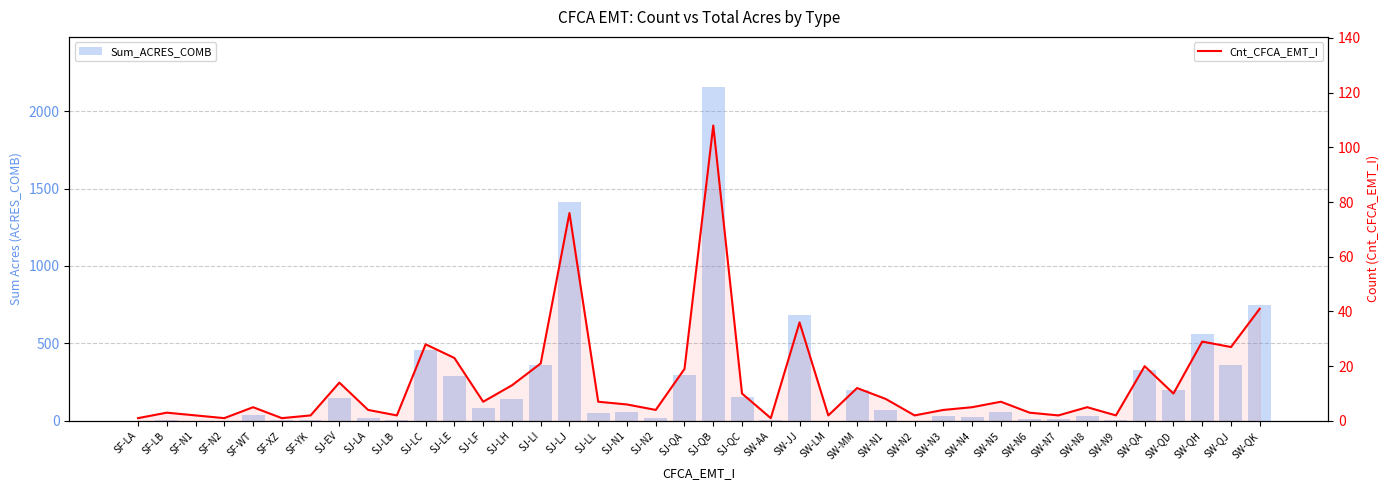

Reading left to right, transcribe all the data shown in this chart.

Sum_ACRES_COMB: SF-LA=1.5	SF-LB=3.4	SF-N1=1.9	SF-N2=1.7	SF-WT=35.0	SF-XZ=6.5	SF-YK=3.5	SJ-EV=150.3	SJ-LA=19.4	SJ-LB=6.5	SJ-LC=458.8	SJ-LE=289.5	SJ-LF=80.7	SJ-LH=139.3	SJ-LI=362.7	SJ-LJ=1413.2	SJ-LL=52.0	SJ-N1=57.3	SJ-N2=16.4	SJ-QA=294.2	SJ-QB=2155.5	SJ-QC=153.4	SW-AA=4.8	SW-JJ=684.0	SW-LM=1.9	SW-MM=196.4	SW-N1=67.4	SW-N2=2.1	SW-N3=29.0	SW-N4=22.7	SW-N5=60.2	SW-N6=9.3	SW-N7=14.8	SW-N8=31.5	SW-N9=8.6	SW-QA=329.4	SW-QD=198.6	SW-QH=560.8	SW-QJ=361.0	SW-QK=747.9
Cnt_CFCA_EMT_I: SF-LA=1.0	SF-LB=3.0	SF-N1=2.0	SF-N2=1.0	SF-WT=5.0	SF-XZ=1.0	SF-YK=2.0	SJ-EV=14.0	SJ-LA=4.0	SJ-LB=2.0	SJ-LC=28.0	SJ-LE=23.0	SJ-LF=7.0	SJ-LH=13.0	SJ-LI=21.0	SJ-LJ=76.0	SJ-LL=7.0	SJ-N1=6.0	SJ-N2=4.0	SJ-QA=19.0	SJ-QB=108.0	SJ-QC=10.0	SW-AA=1.0	SW-JJ=36.0	SW-LM=2.0	SW-MM=12.0	SW-N1=8.0	SW-N2=2.0	SW-N3=4.0	SW-N4=5.0	SW-N5=7.0	SW-N6=3.0	SW-N7=2.0	SW-N8=5.0	SW-N9=2.0	SW-QA=20.0	SW-QD=10.0	SW-QH=29.0	SW-QJ=27.0	SW-QK=41.0